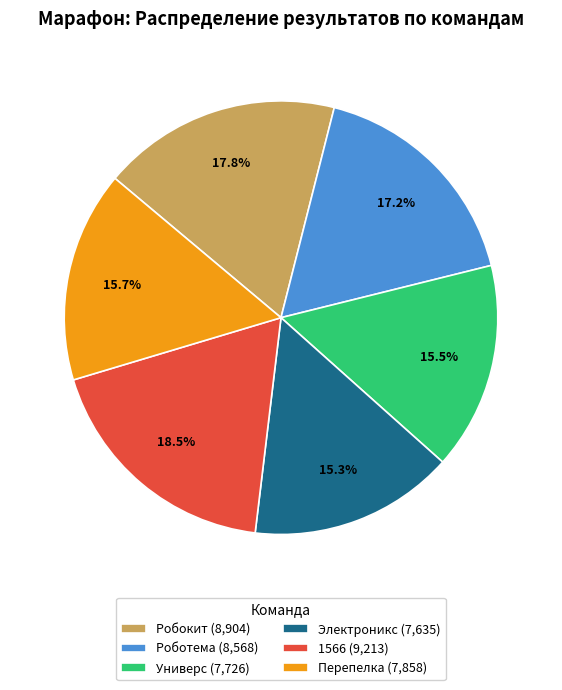

The Робокит slice represents 18% of the pie. True or false?

True